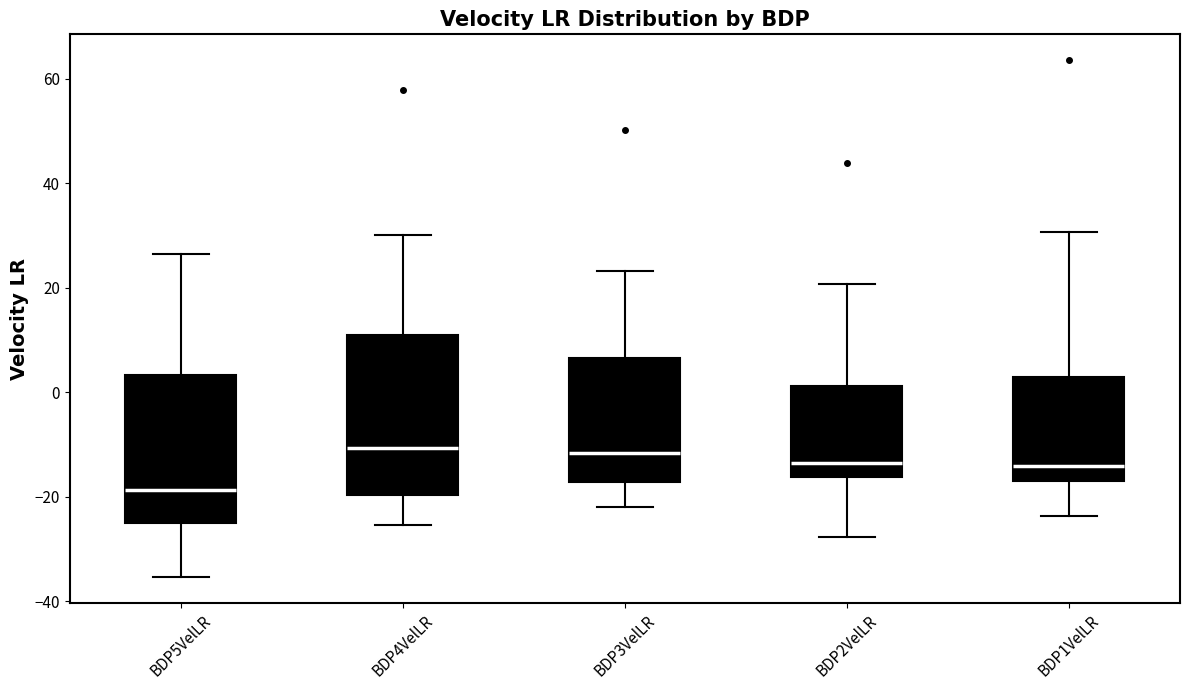

Reading left to right, read every box against the y-axis: the position of its median line, the range the box covers, and the ends of its whiskers. The values are not printed on the chart, so give them approximately, as read against the axis.

BDP5VelLR: median -18, box -26 to 4, whiskers -36 to 26
BDP4VelLR: median -10, box -20 to 10, whiskers -26 to 30
BDP3VelLR: median -12, box -18 to 6, whiskers -22 to 24
BDP2VelLR: median -14, box -16 to 2, whiskers -28 to 20
BDP1VelLR: median -14, box -18 to 2, whiskers -24 to 30